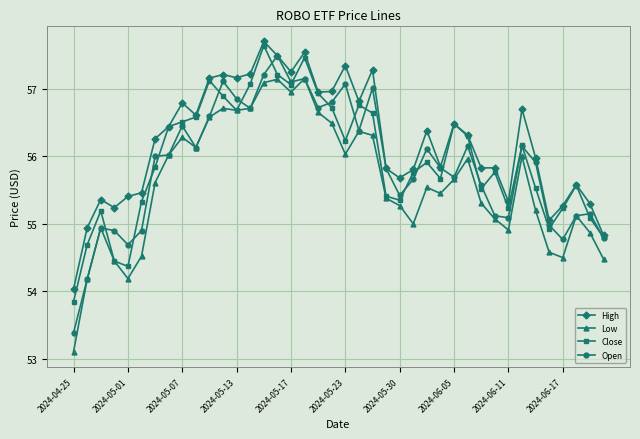

What is the lowest value of the Open series?

53.4